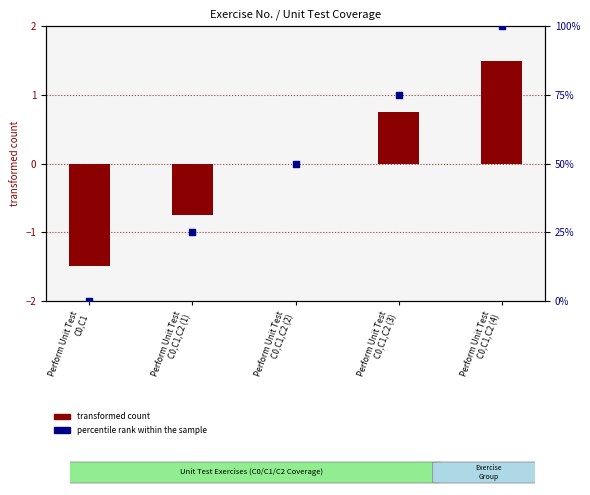

Which series has the widest spread of Y values?

percentile rank within the sample